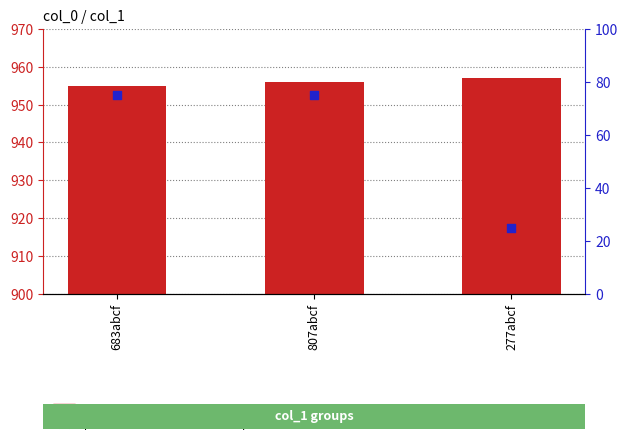

Which series contains the highest Y value?

col_0 value